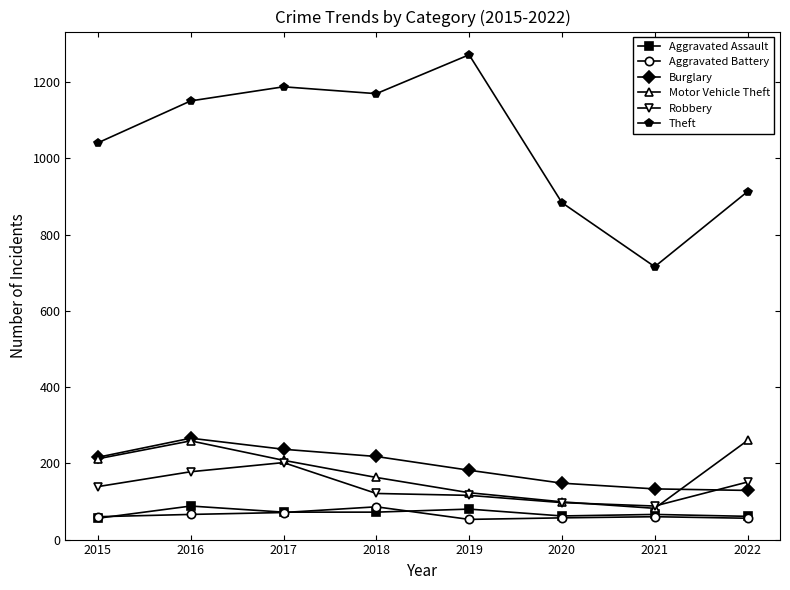

True or false: Aggravated Assault and Robbery intersect in this chart.

False